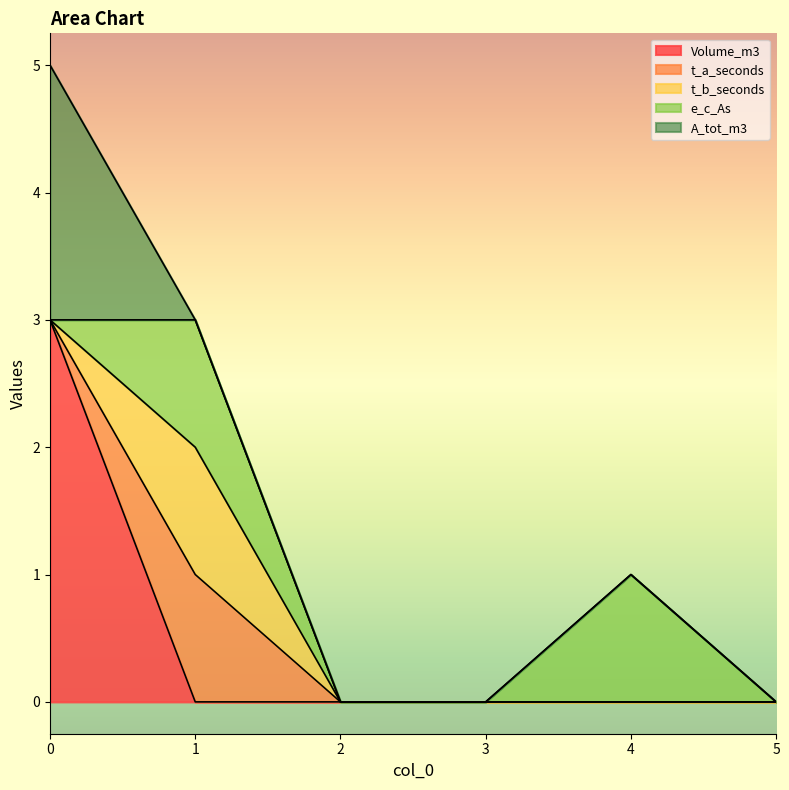

Count the A_tot_m3 values in the range 0 to 1.

5